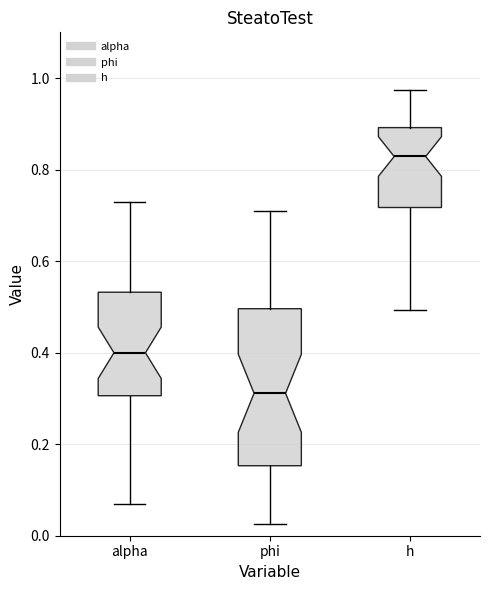

Which box is the tallest, from its lower edge to its upper edge?

phi